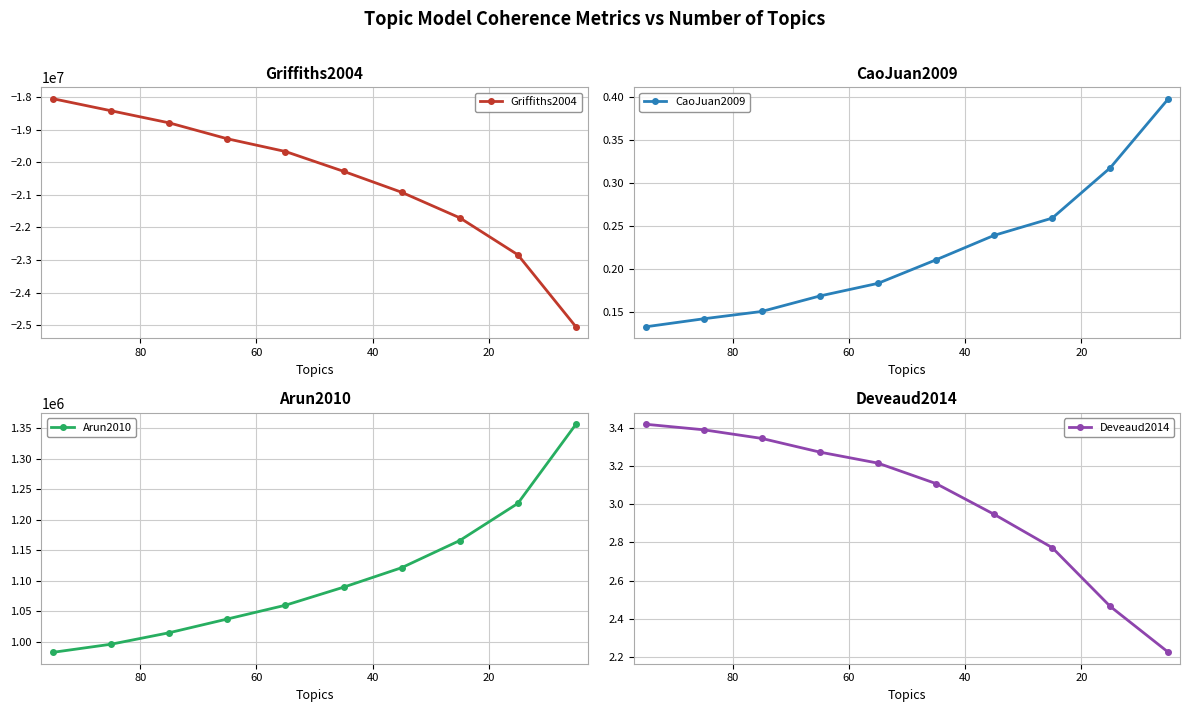

True or false: Arun2010 and Griffiths2004 intersect in this chart.

False